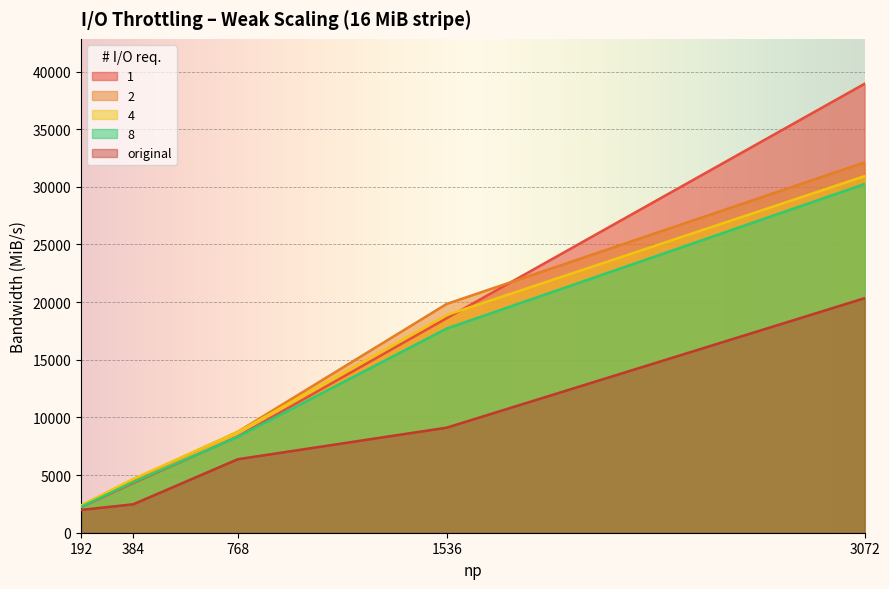

Reading left to right, list all the values displayed in this chart.

1: 192=2223.4	384=4311.0	768=8345.4	1536=18606.7	3072=38939.4
2: 192=2334.3	384=4597.6	768=8753.2	1536=19844.2	3072=32121.9
4: 192=2369.5	384=4662.5	768=8733.3	1536=18880.8	3072=30923.8
8: 192=2243.6	384=4387.8	768=8312.8	1536=17707.4	3072=30242.8
original: 192=1977.4	384=2467.7	768=6373.1	1536=9112.1	3072=20342.0